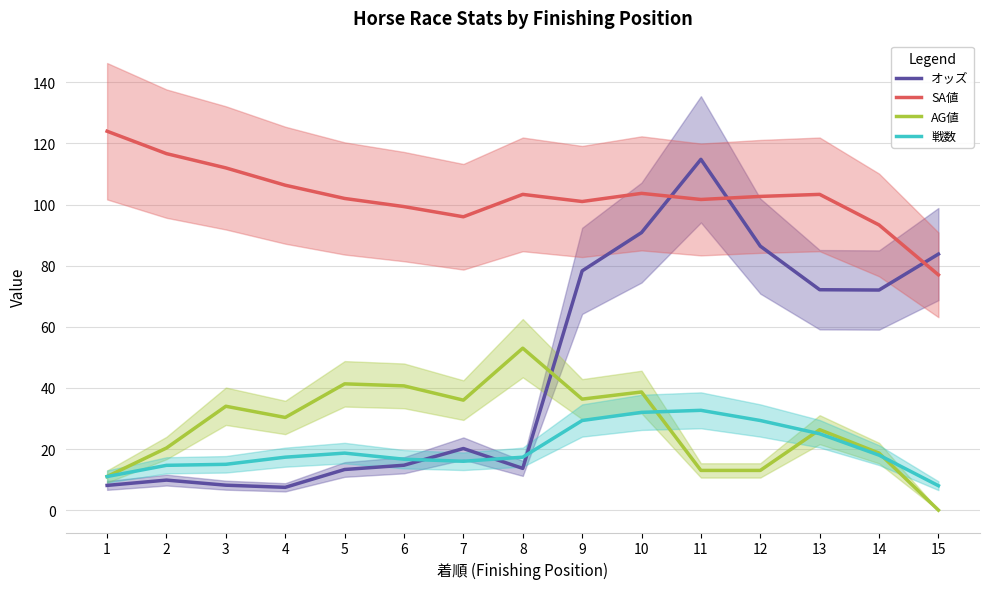

Rank the series by their maximum value, from lowest to highest.

戦数, AG値, オッズ, SA値